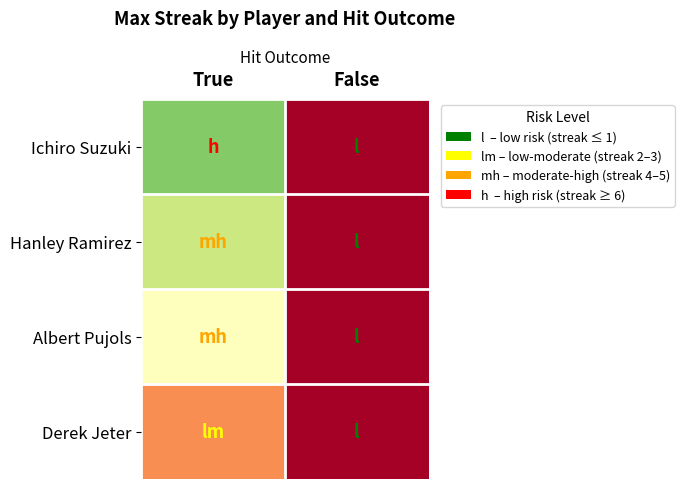

List the series in order of their peak value, lowest first.

Derek Jeter, Albert Pujols, Hanley Ramirez, Ichiro Suzuki